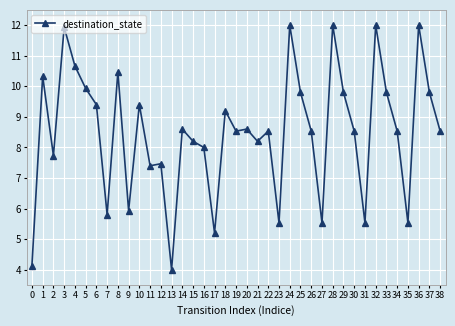

At which category does the data reach its first local valley?

2